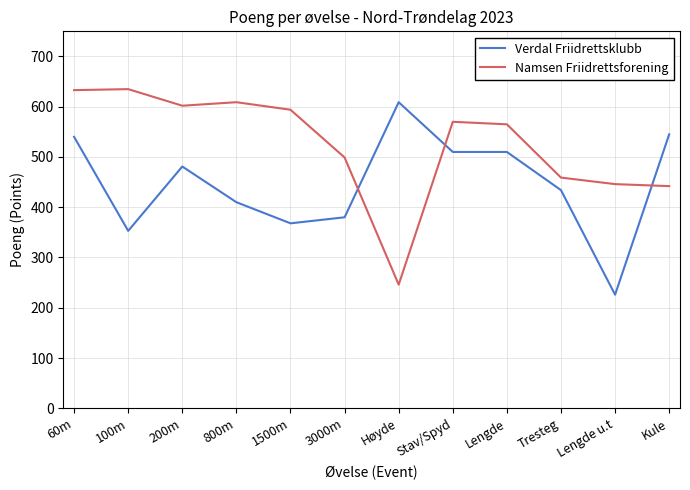

Rank the series at Lengde from highest to lowest value.

Namsen Friidrettsforening, Verdal Friidrettsklubb